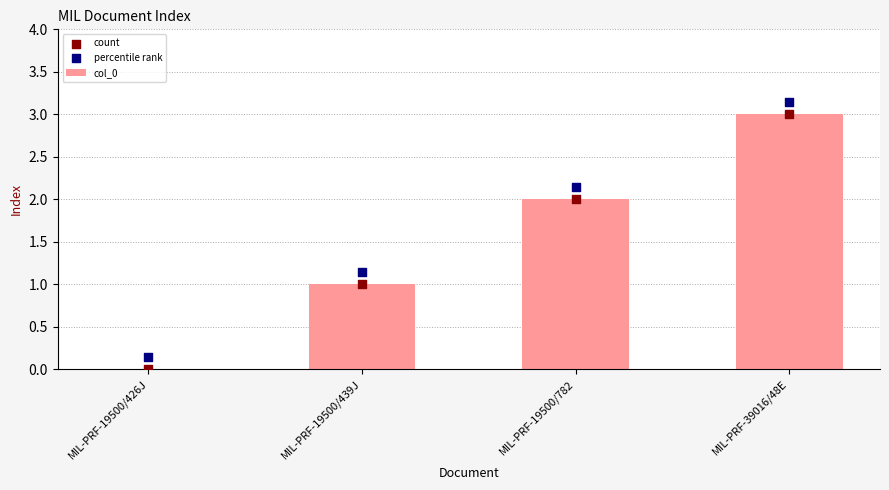

Which series contains the highest Y value?

percentile rank